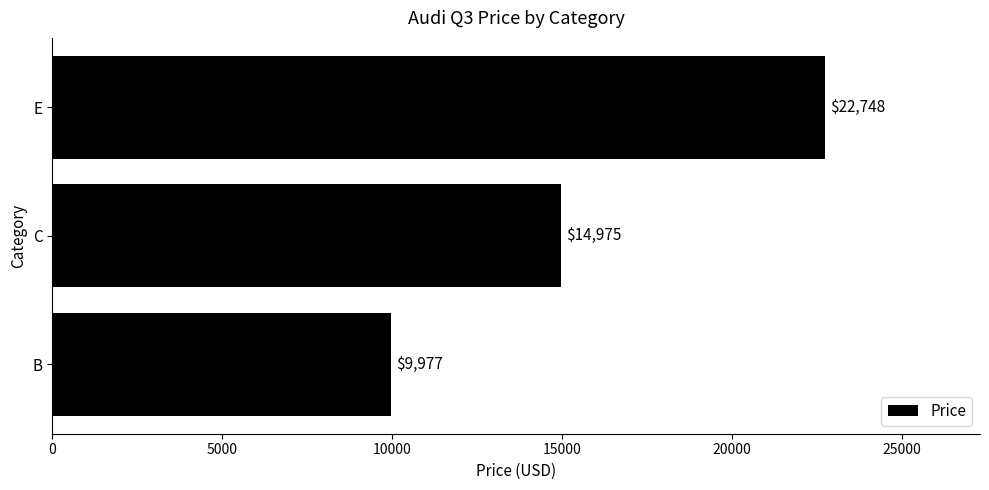

Rank the categories by value from highest to lowest.

E, C, B